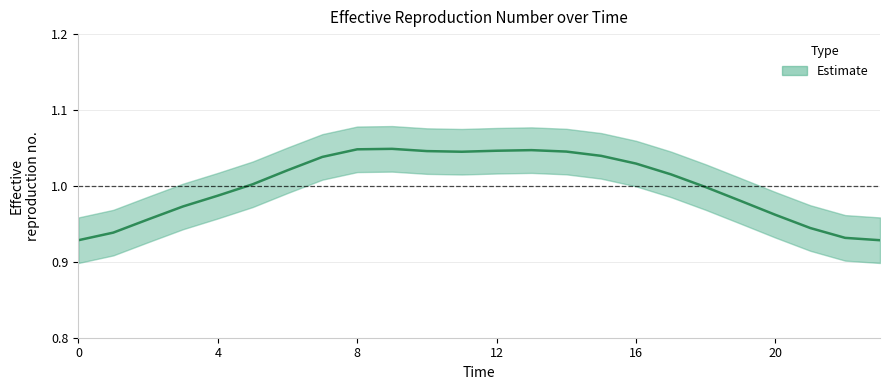

What is the value of the 13th point from the left?

1.0